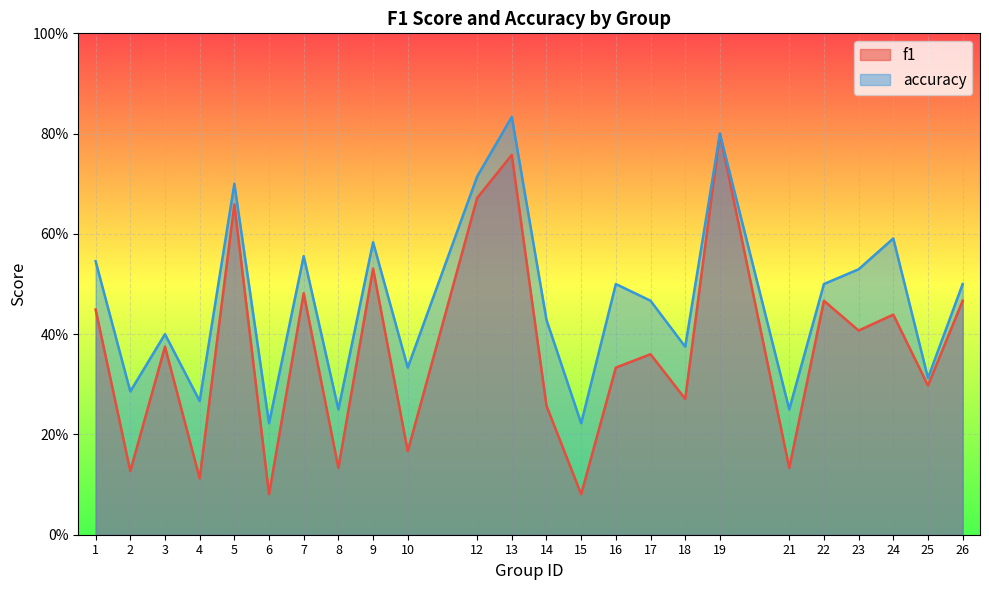

The f1 series shows 0.1 at 8. True or false?

True